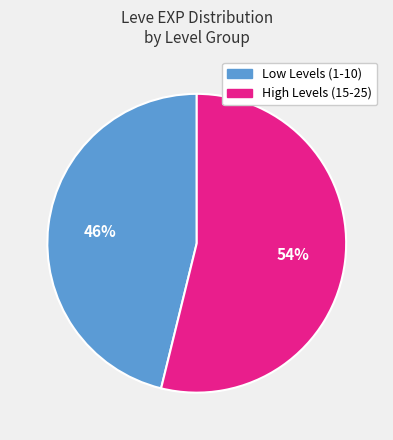

Does any single category account for the majority?

Yes